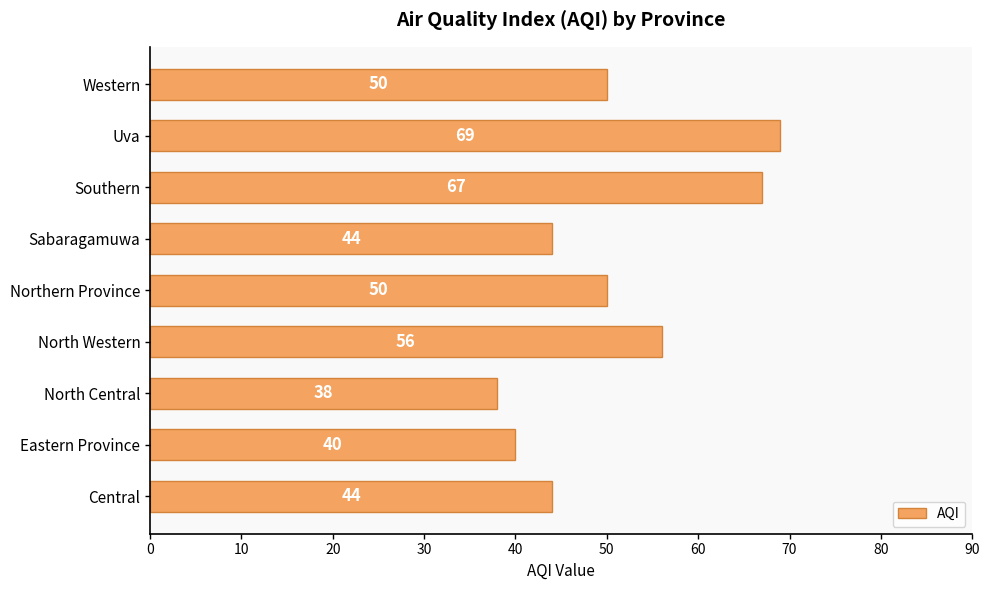

What is the difference between the maximum and second lowest values?

29